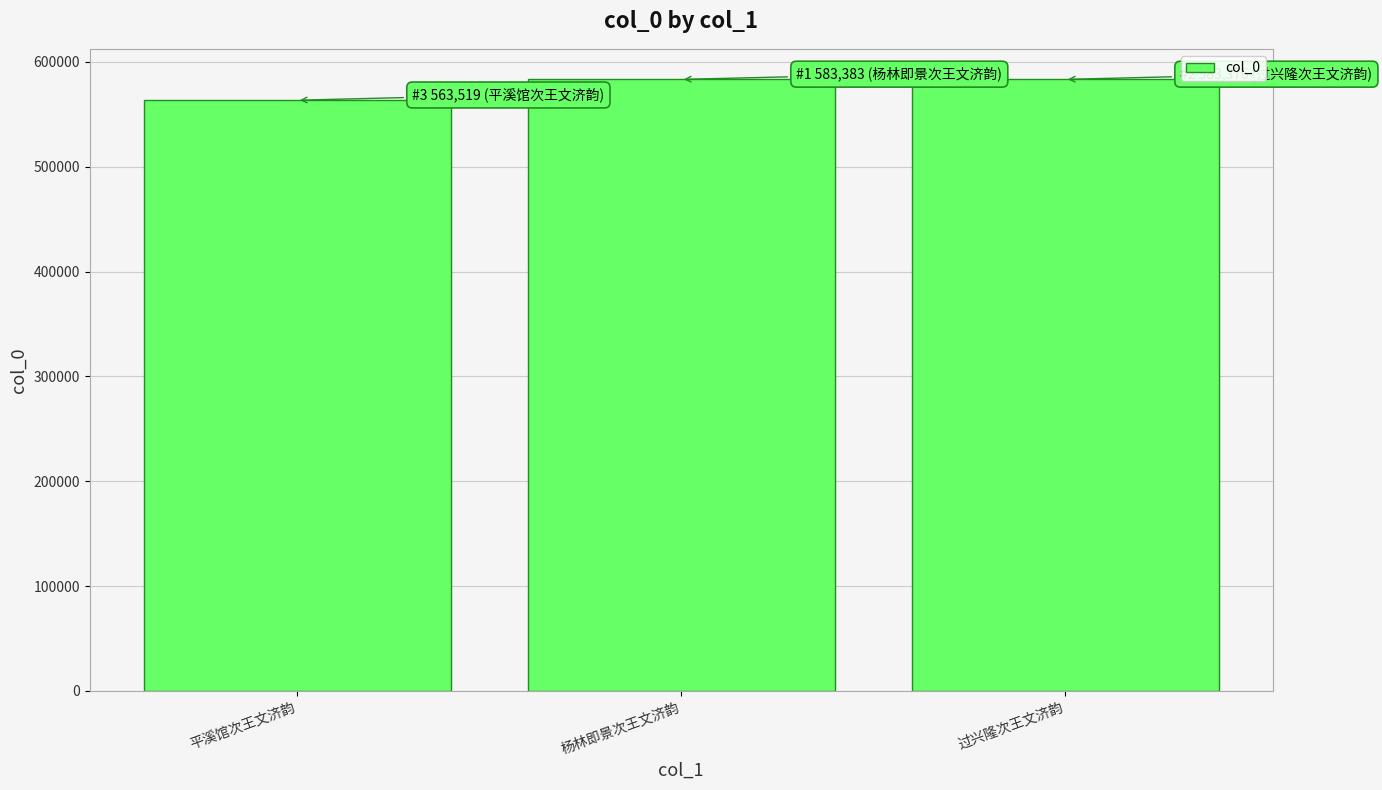

What is the label of the 1st bar from the left?

平溪馆次王文济韵